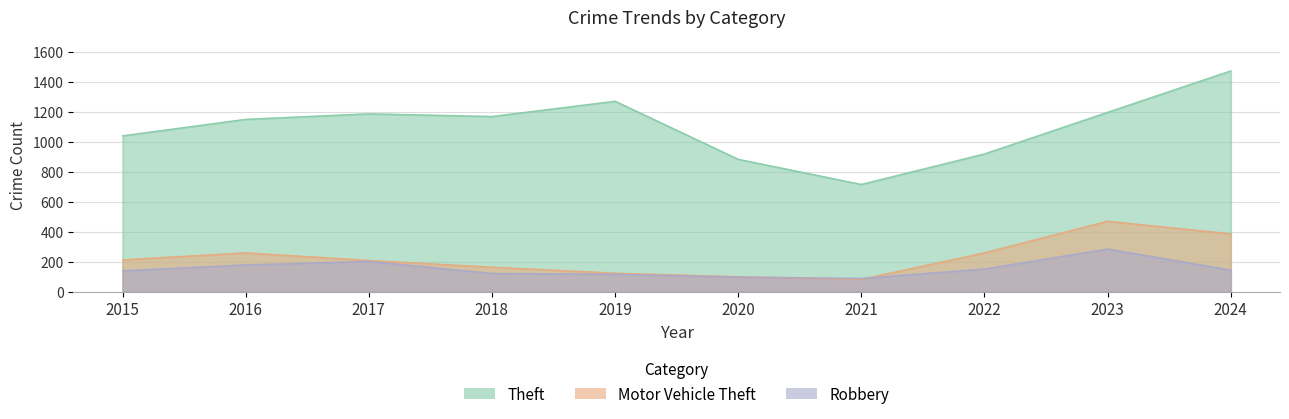

What is the sum of the Robbery values at 2018 and 2023?

405